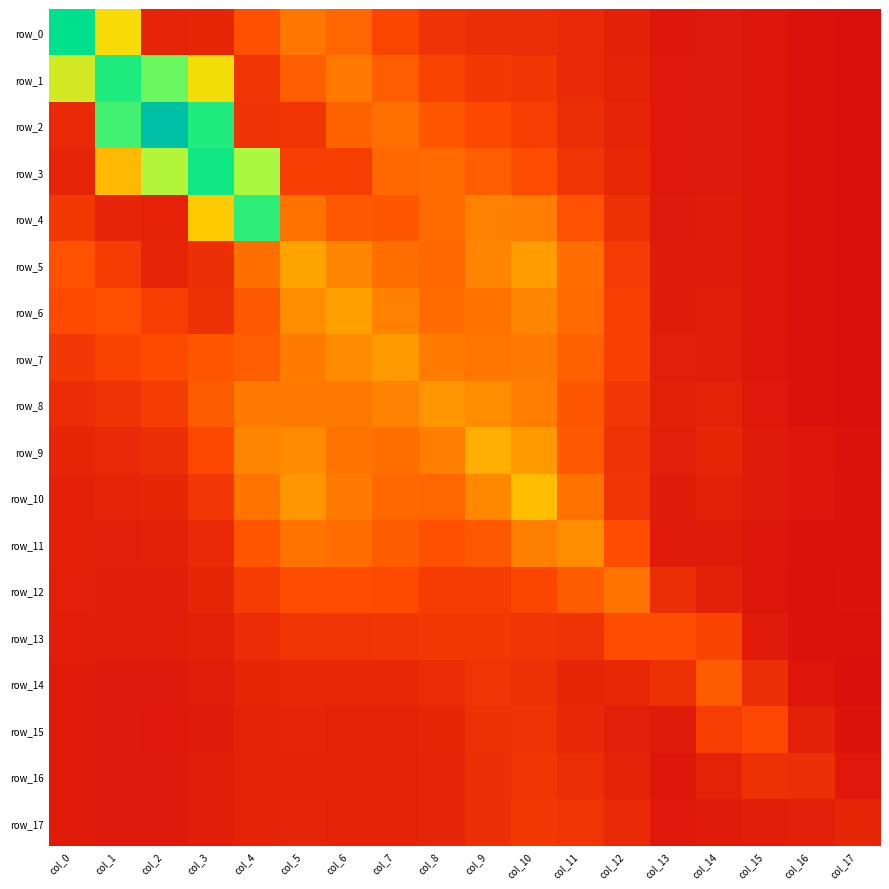

What is the spread (max minus min) of values at col_16?

0.3